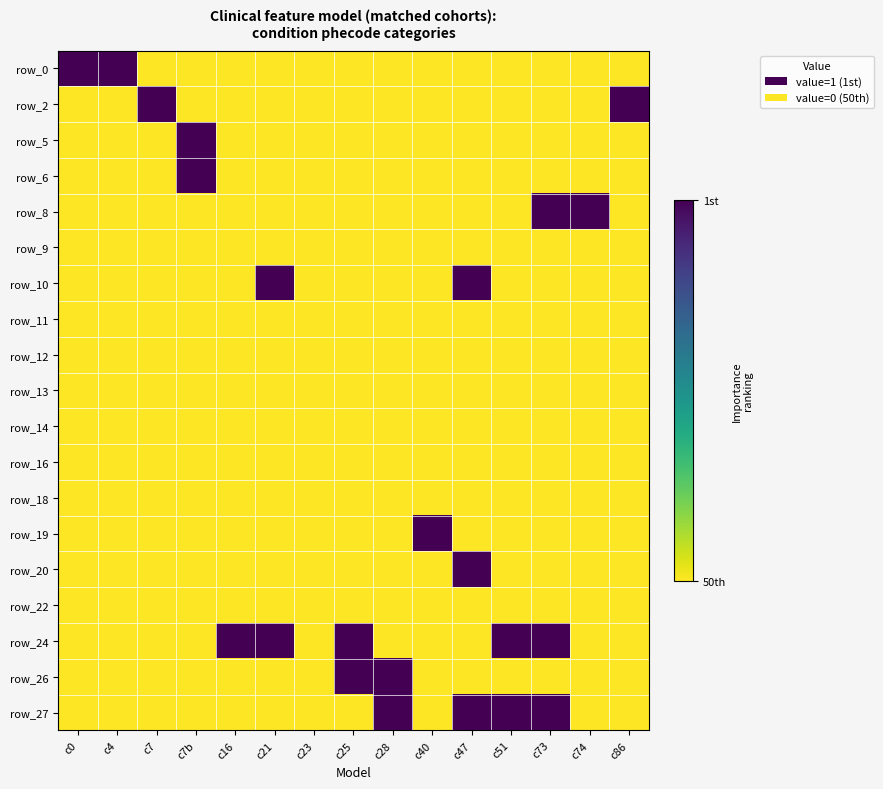

How many series are shown in this chart?

19